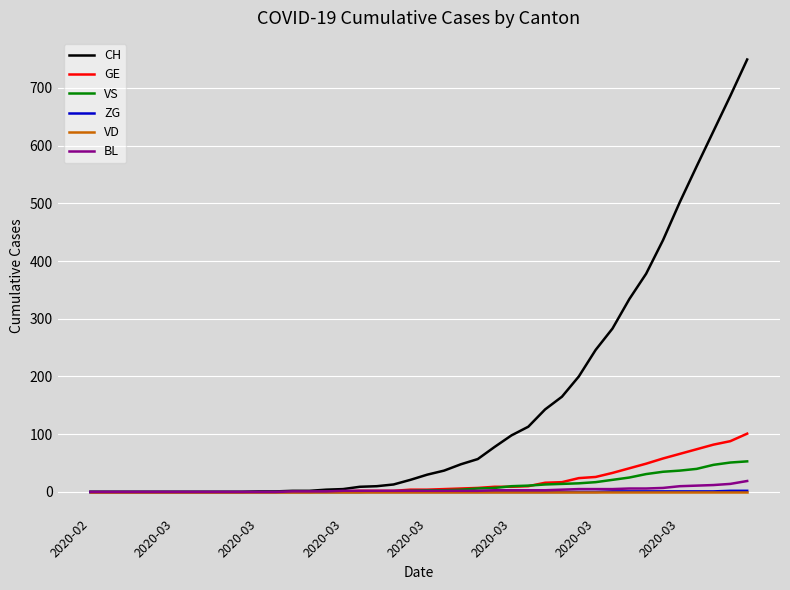

What is the highest value of the CH series?

749